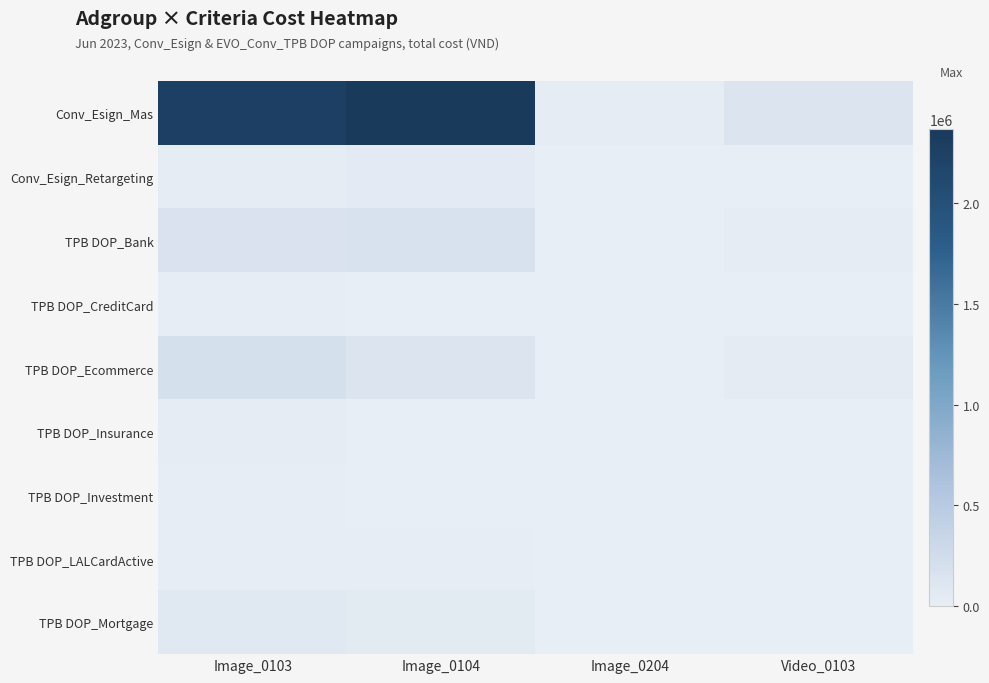

Which series has the largest total across all categories?

Conv_Esign_Mas